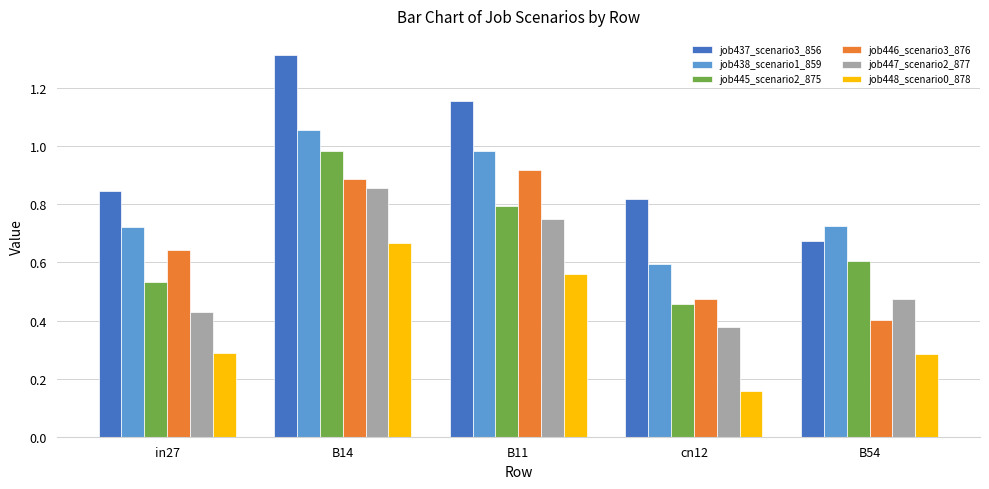

Rank the series by their maximum value, from lowest to highest.

job448_scenario0_878, job447_scenario2_877, job446_scenario3_876, job445_scenario2_875, job438_scenario1_859, job437_scenario3_856